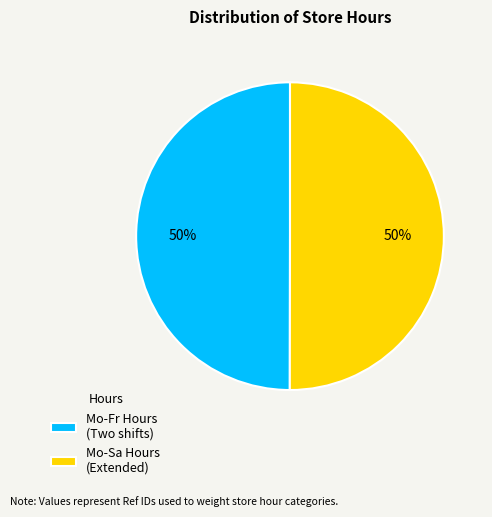

To the nearest percent, what percentage of the pie is Mo-Fr Hours (Two shifts)?

50%